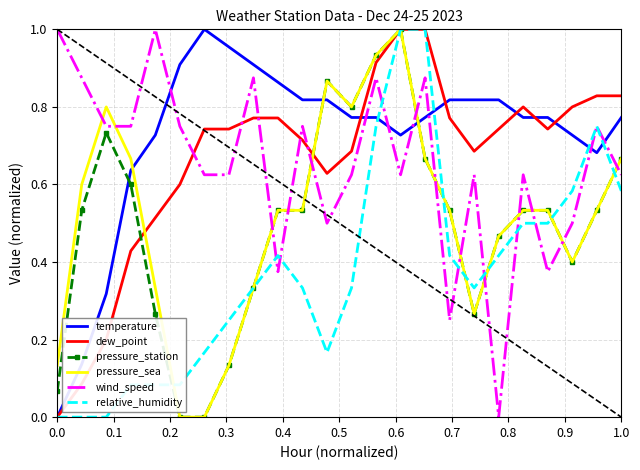

How many intersections are there between temperature and pressure_sea?

3